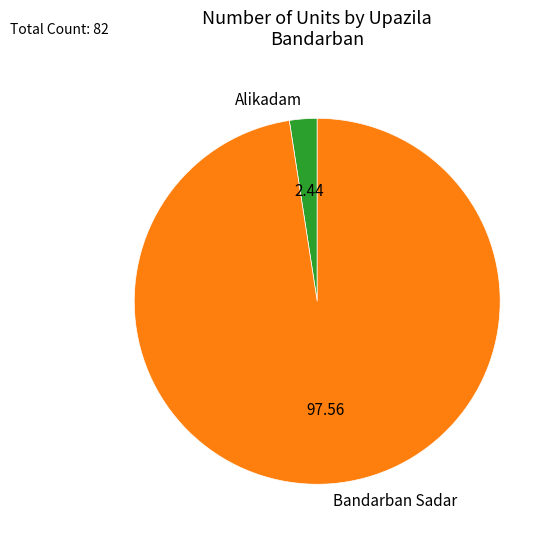

Rank the categories by value from highest to lowest.

Bandarban Sadar, Alikadam